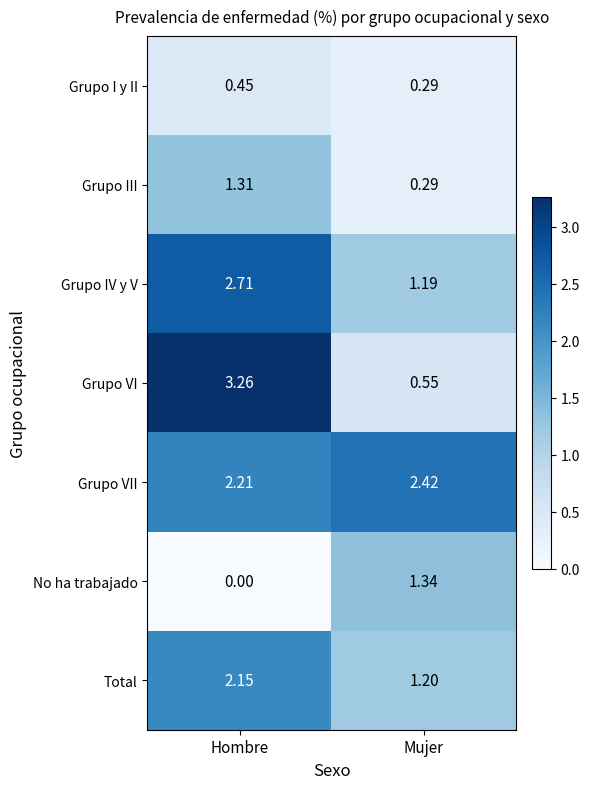

Which series changed the most between Hombre and Mujer?

Grupo VI